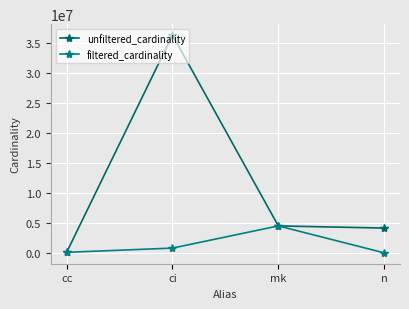

Count the number of data series in this chart.

2